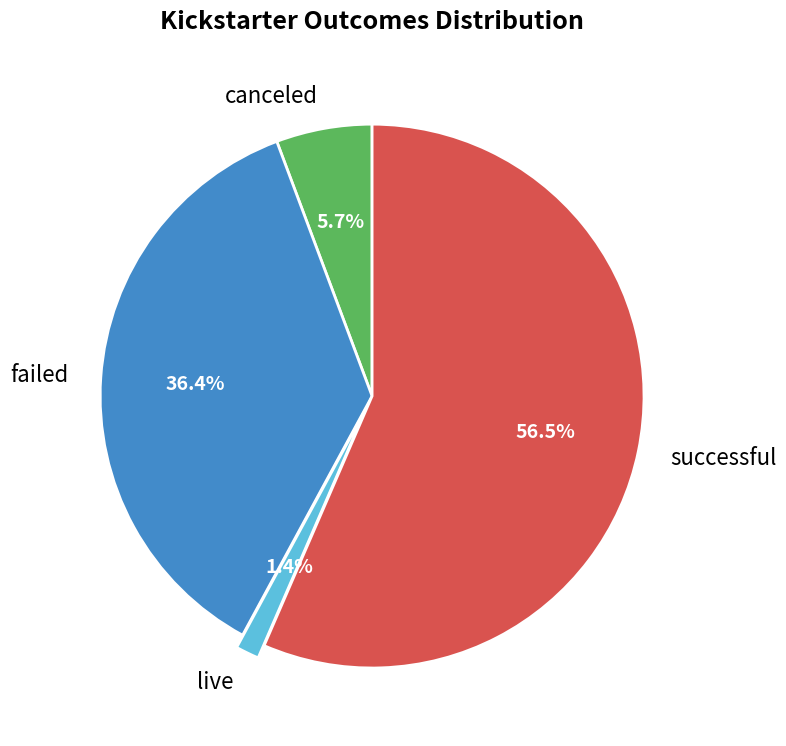

What is the majority slice?

successful